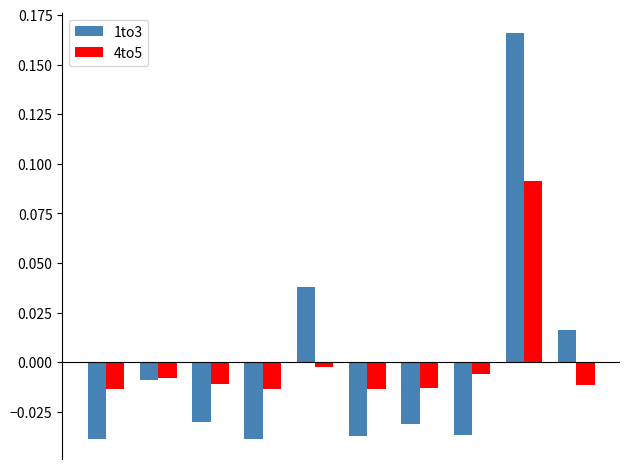

Which series has the widest spread of values?

1to3